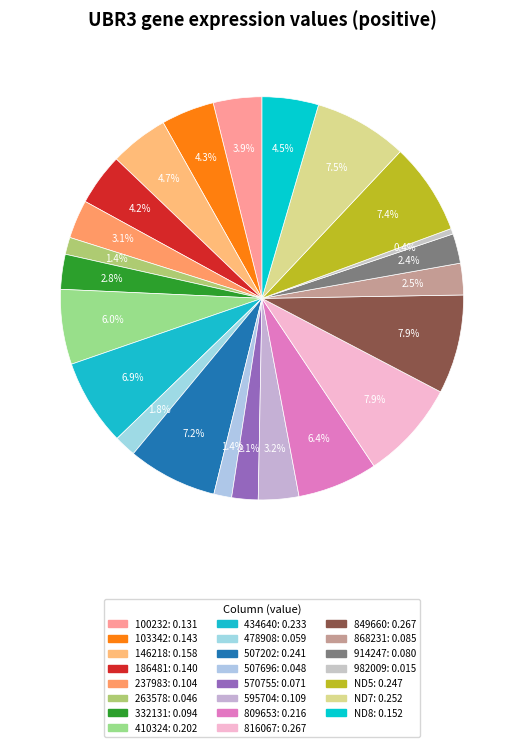

Is there any slice that represents more than half of the pie?

No